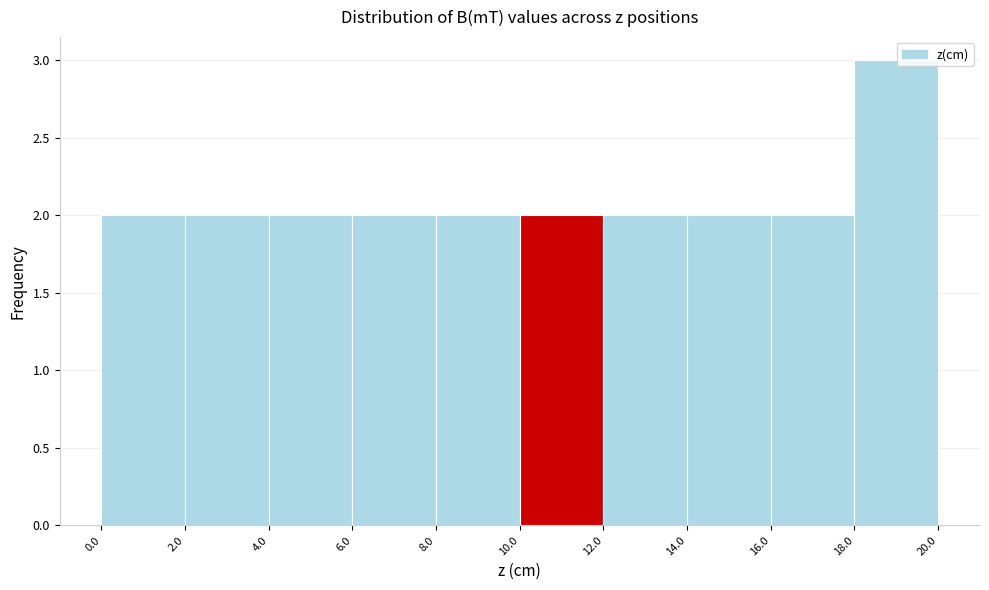

Which range on the x-axis has the tallest bar?

18.0 to 20.0